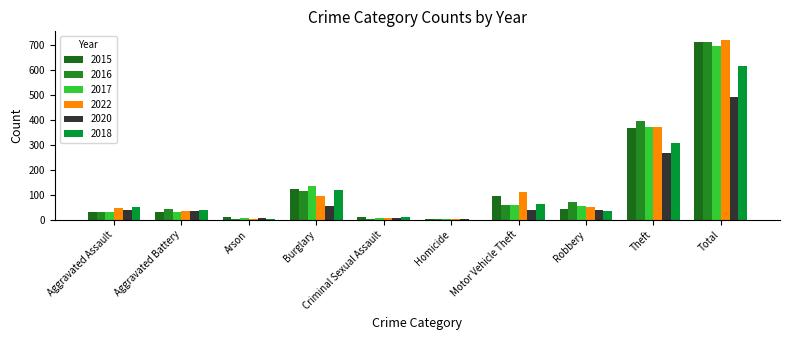

At which category is the sum across all series the highest?

Total